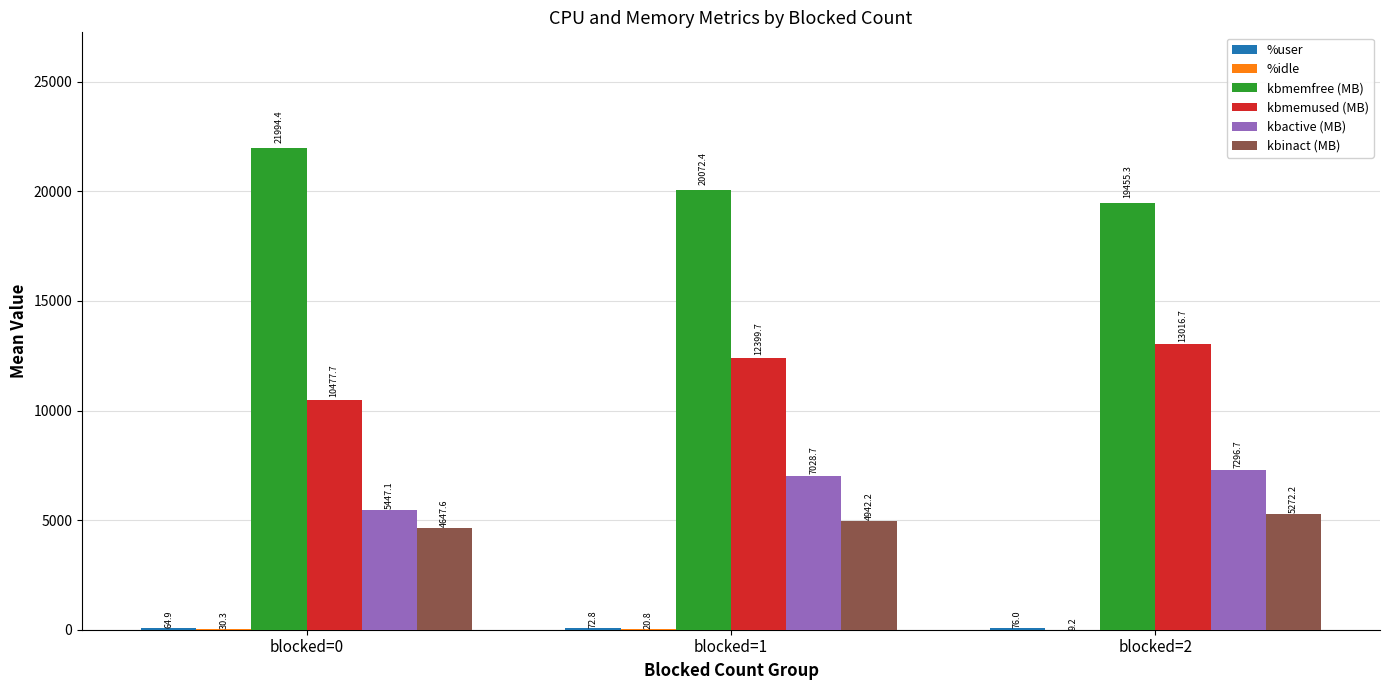

The kbactive (MB) series shows 7028.7 at blocked=1. True or false?

True